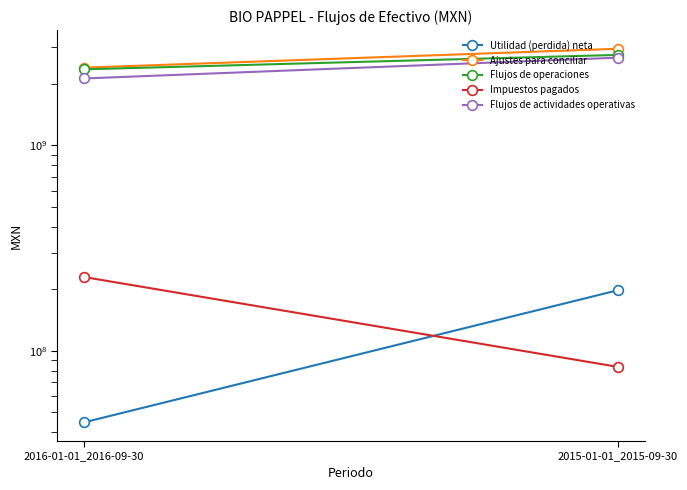

What is the sum of the Ajustes para conciliar values at 2016-01-01_2016-09-30 and 2015-01-01_2015-09-30?

5344449000